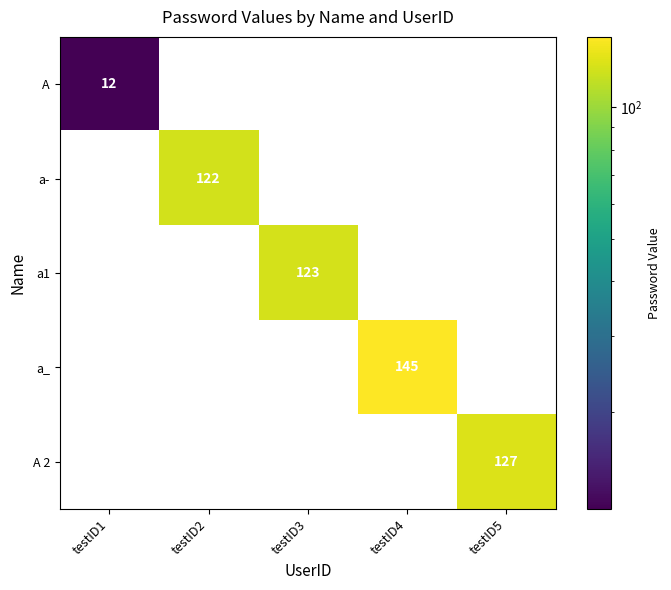

The a- series shows 122 at testID2. True or false?

True